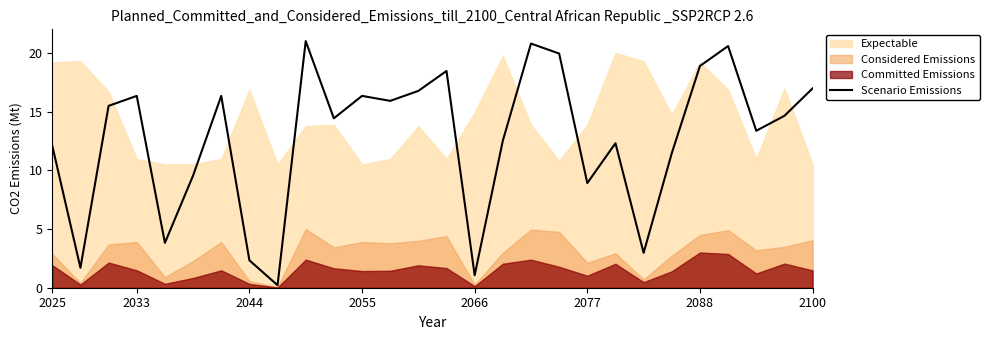

Is it true that the value at 17 is 20.8?

True